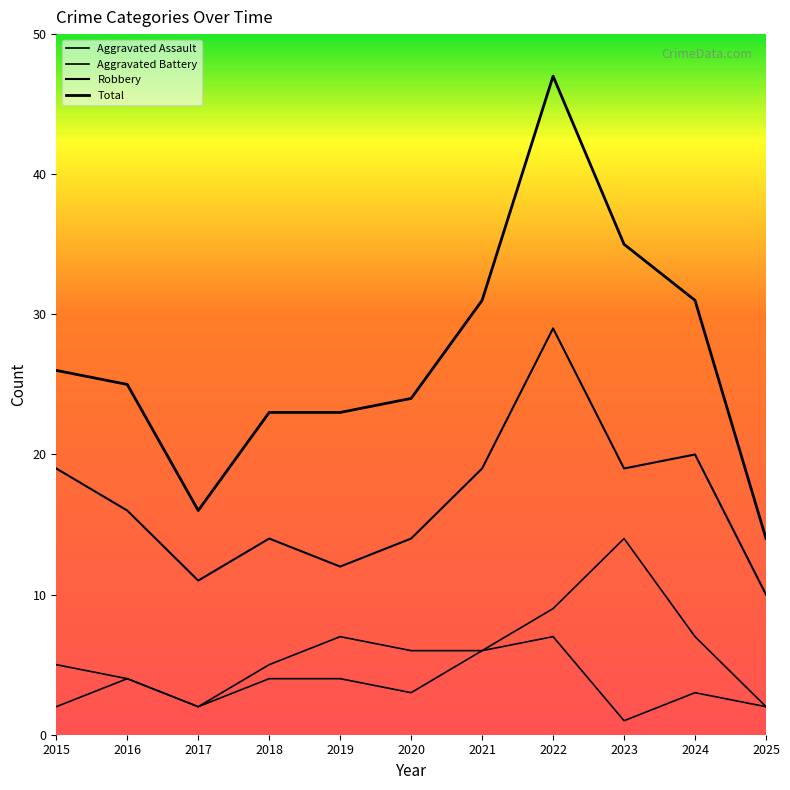

What is the spread (max minus min) of values at 2024?

28